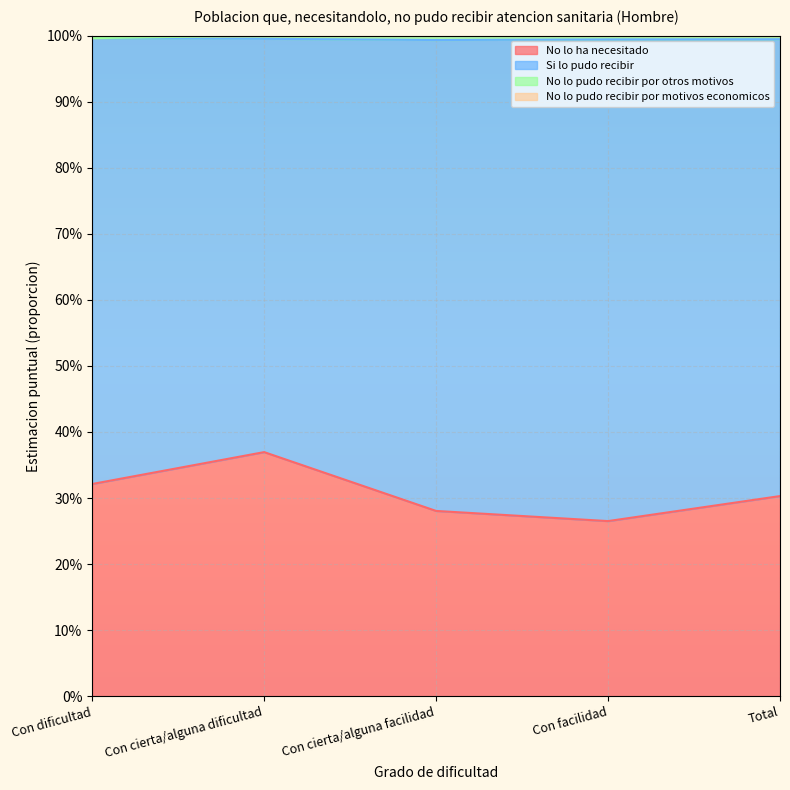

List the labels in order of No lo ha necesitado value, smallest first.

Con facilidad, Con cierta/alguna facilidad, Total, Con dificultad, Con cierta/alguna dificultad